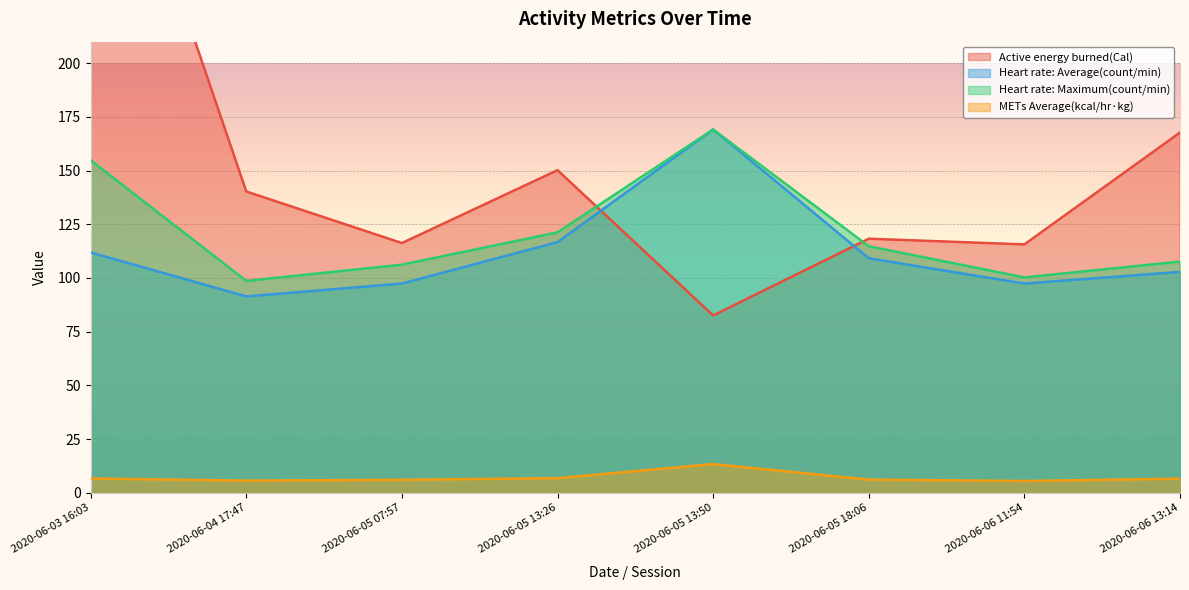

At which category does the chart reach its minimum across all series?

2020-06-06 11:54